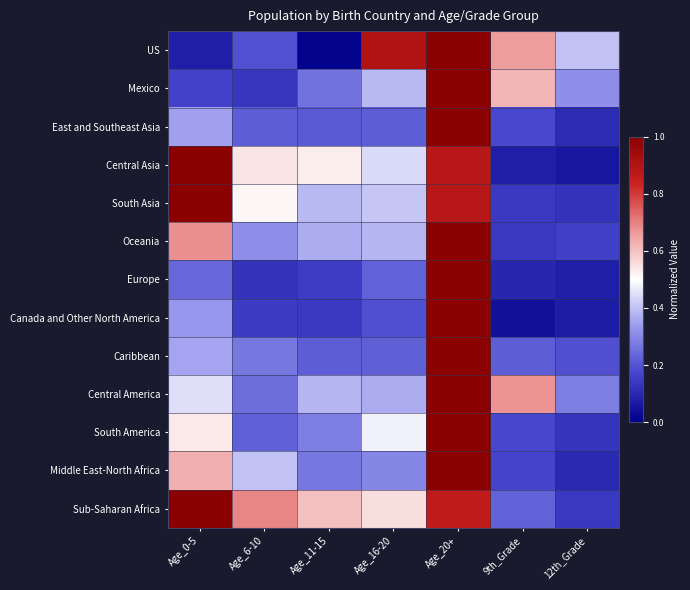

At 9th_Grade, list the series in order from smallest to largest.

Canada and Other North America, Central Asia, Europe, Oceania, South Asia, Middle East-North Africa, South America, East and Southeast Asia, Caribbean, Sub-Saharan Africa, Mexico, US, Central America